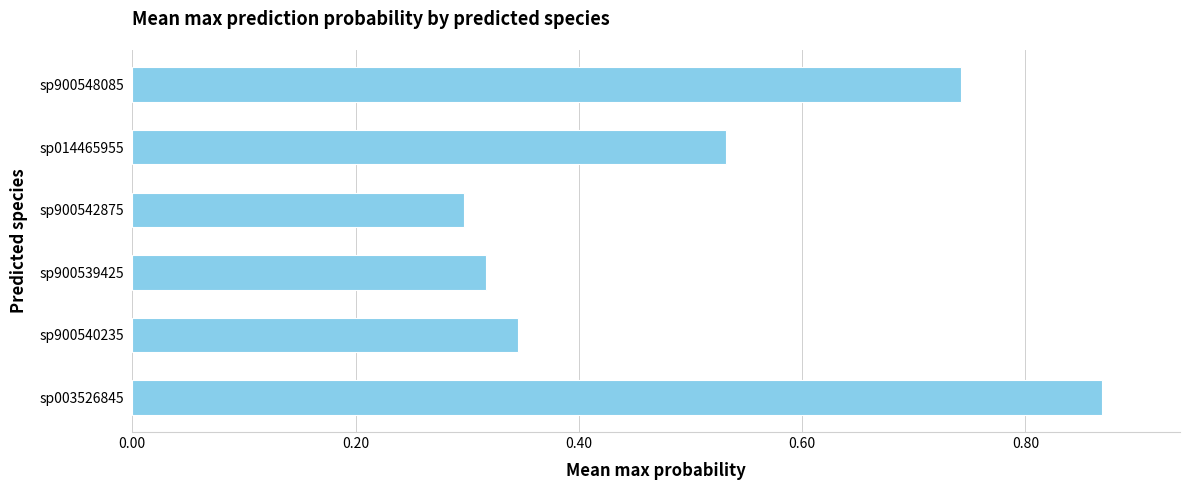

List the labels in order of value, largest first.

sp003526845, sp900548085, sp014465955, sp900540235, sp900539425, sp900542875